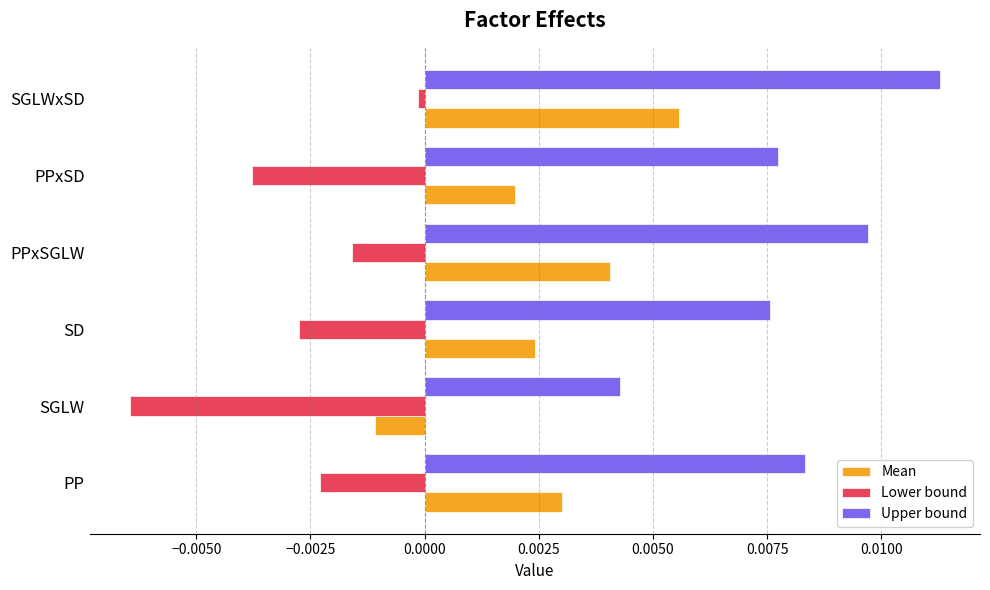

Which series changed the most between PPxSGLW and PPxSD?

Lower bound